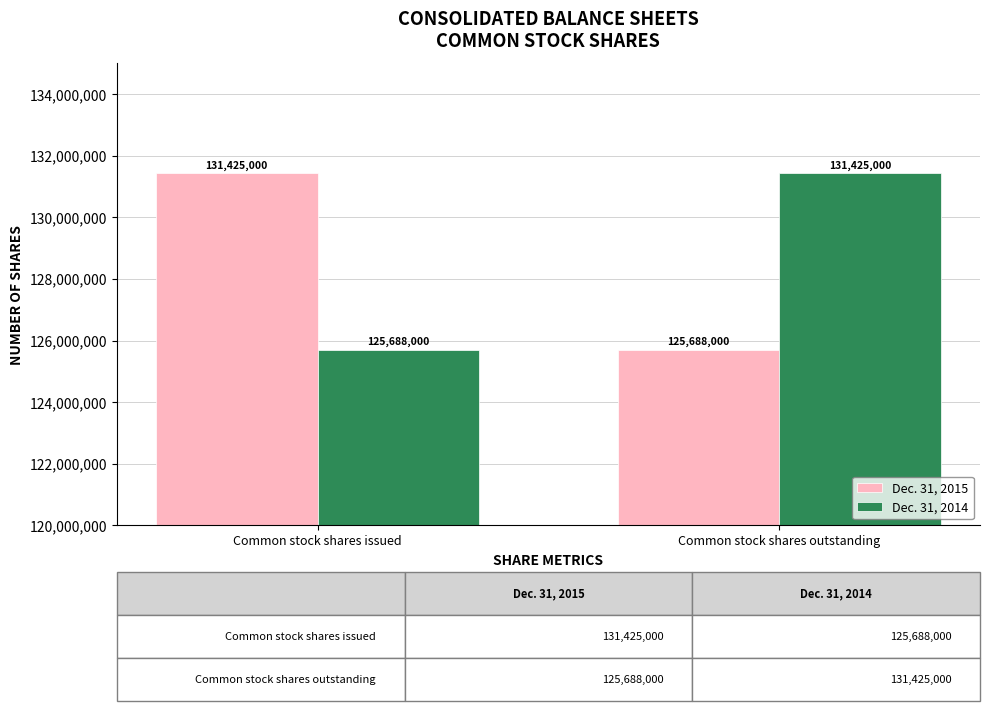

At how many categories does at least one series exceed 131020827?

2